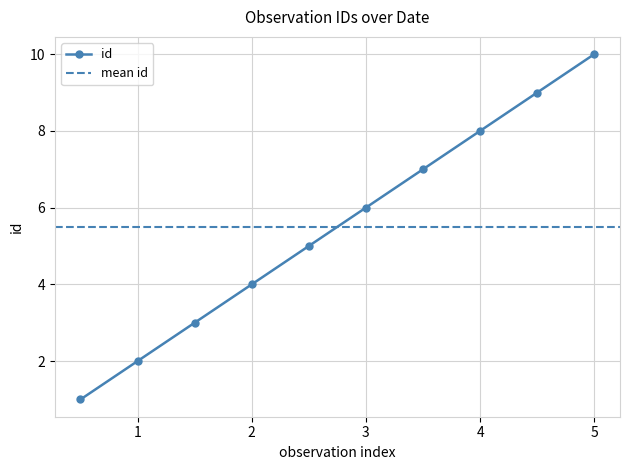

What is the average value?

6